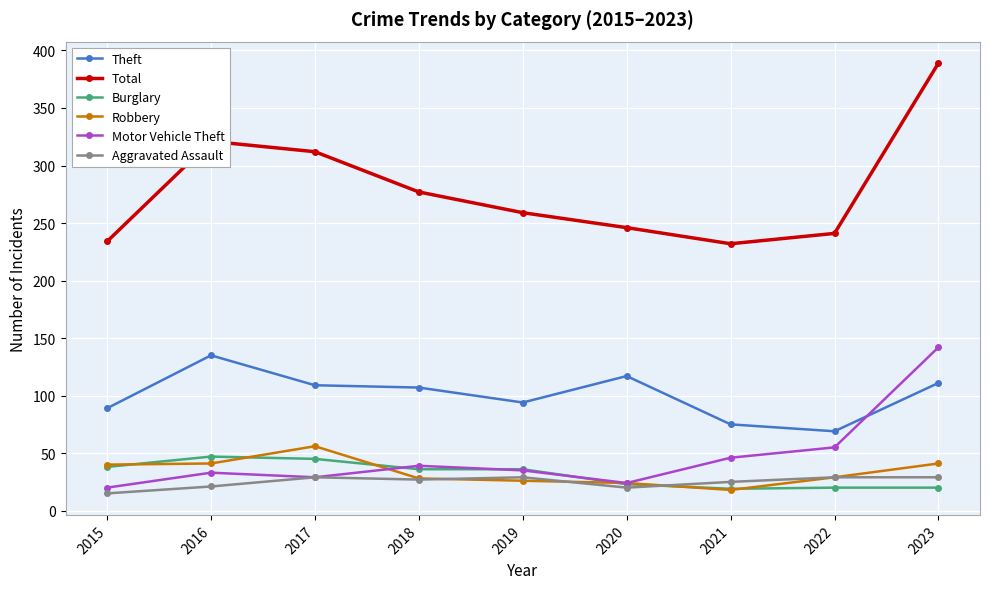

Is the value of Robbery at 2016 greater than the value of Theft at 2020?

No